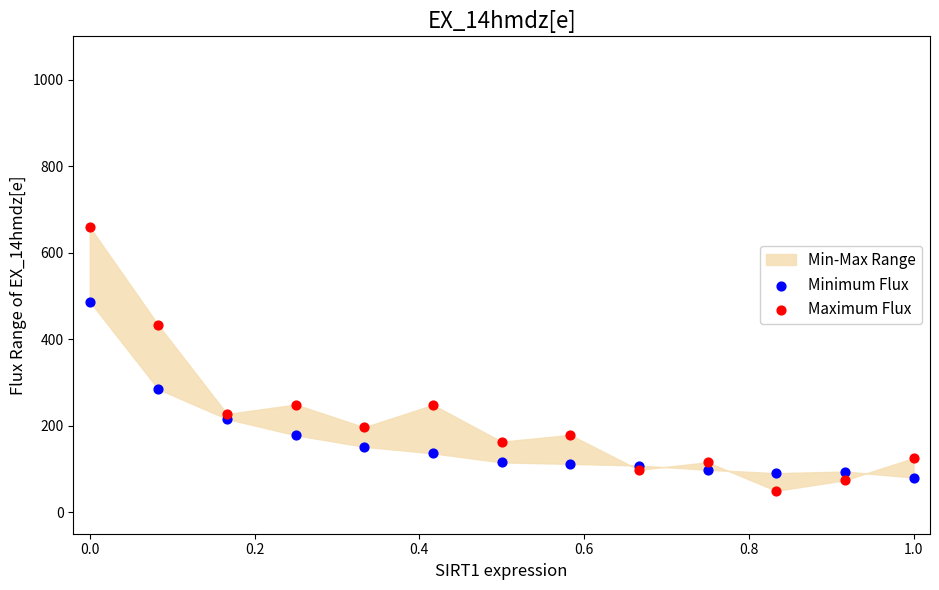

Which series reaches the maximum Y coordinate?

Maximum Flux